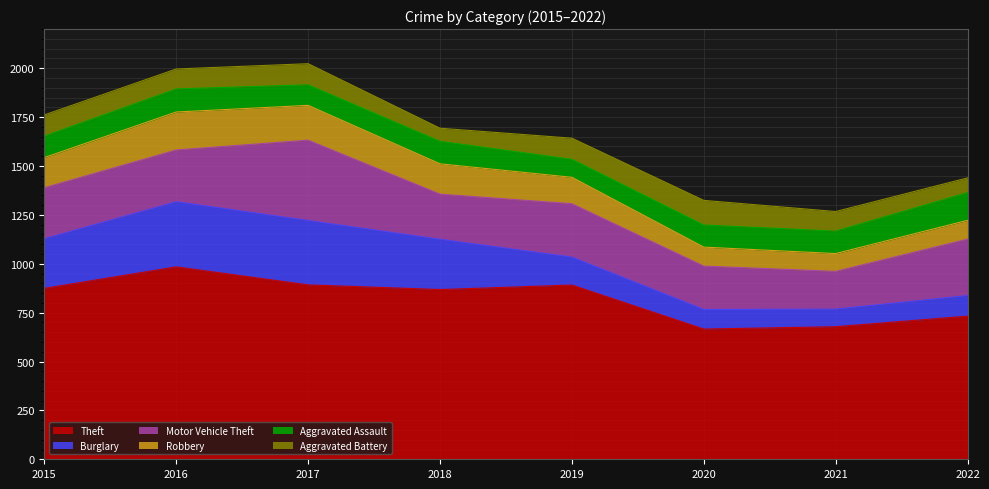

The value of Aggravated Assault at 2016 is 118. True or false?

True